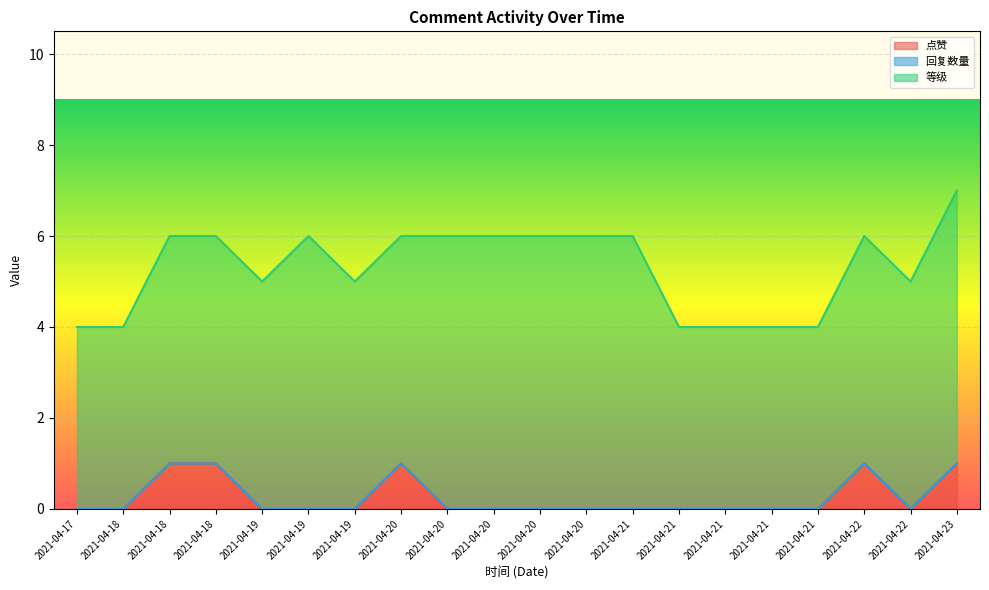

What is the difference between the 等级 values at 2021-04-21 and 2021-04-21?

2